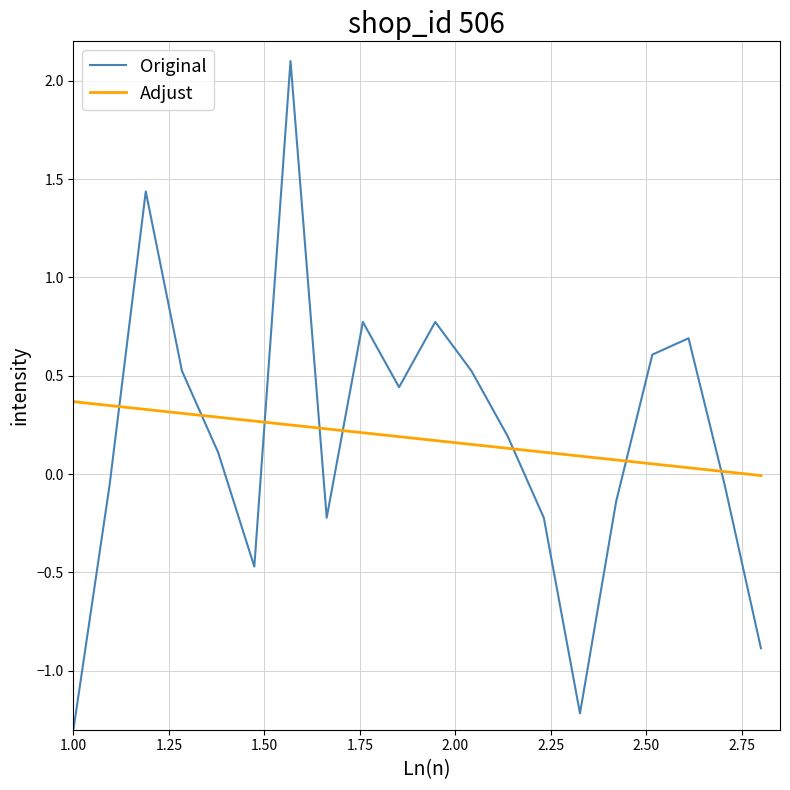

What is the greatest value displayed?

2.1